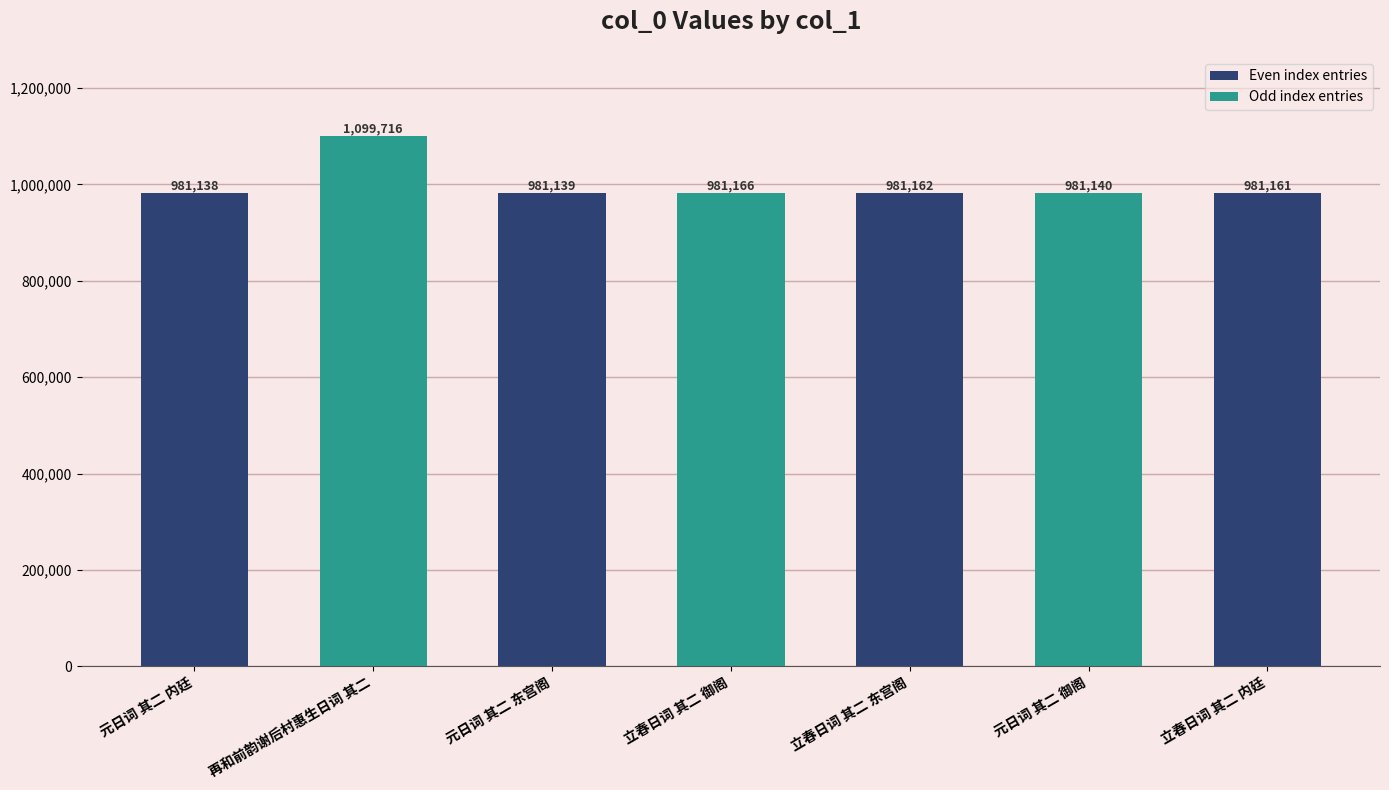

List the labels in order of value, largest first.

再和前韵谢后村惠生日词 其二, 立春日词 其二 御阁, 立春日词 其二 东宫阁, 立春日词 其二 内廷, 元日词 其二 御阁, 元日词 其二 东宫阁, 元日词 其二 内廷